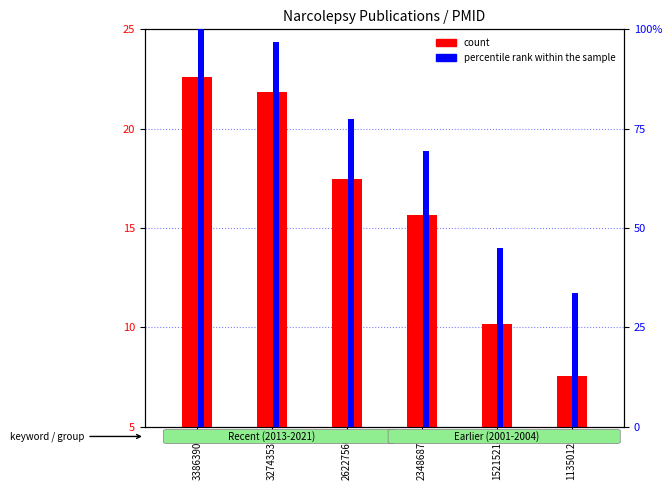

What is the difference between the maximum and second lowest values in the percentile rank within the sample series?

0.6